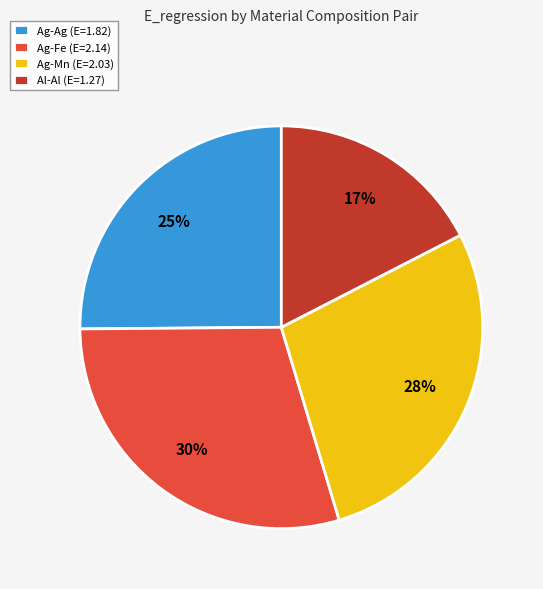

Do Ag-Fe (E=2.14) and Al-Al (E=1.27) together represent more than half of the pie?

No